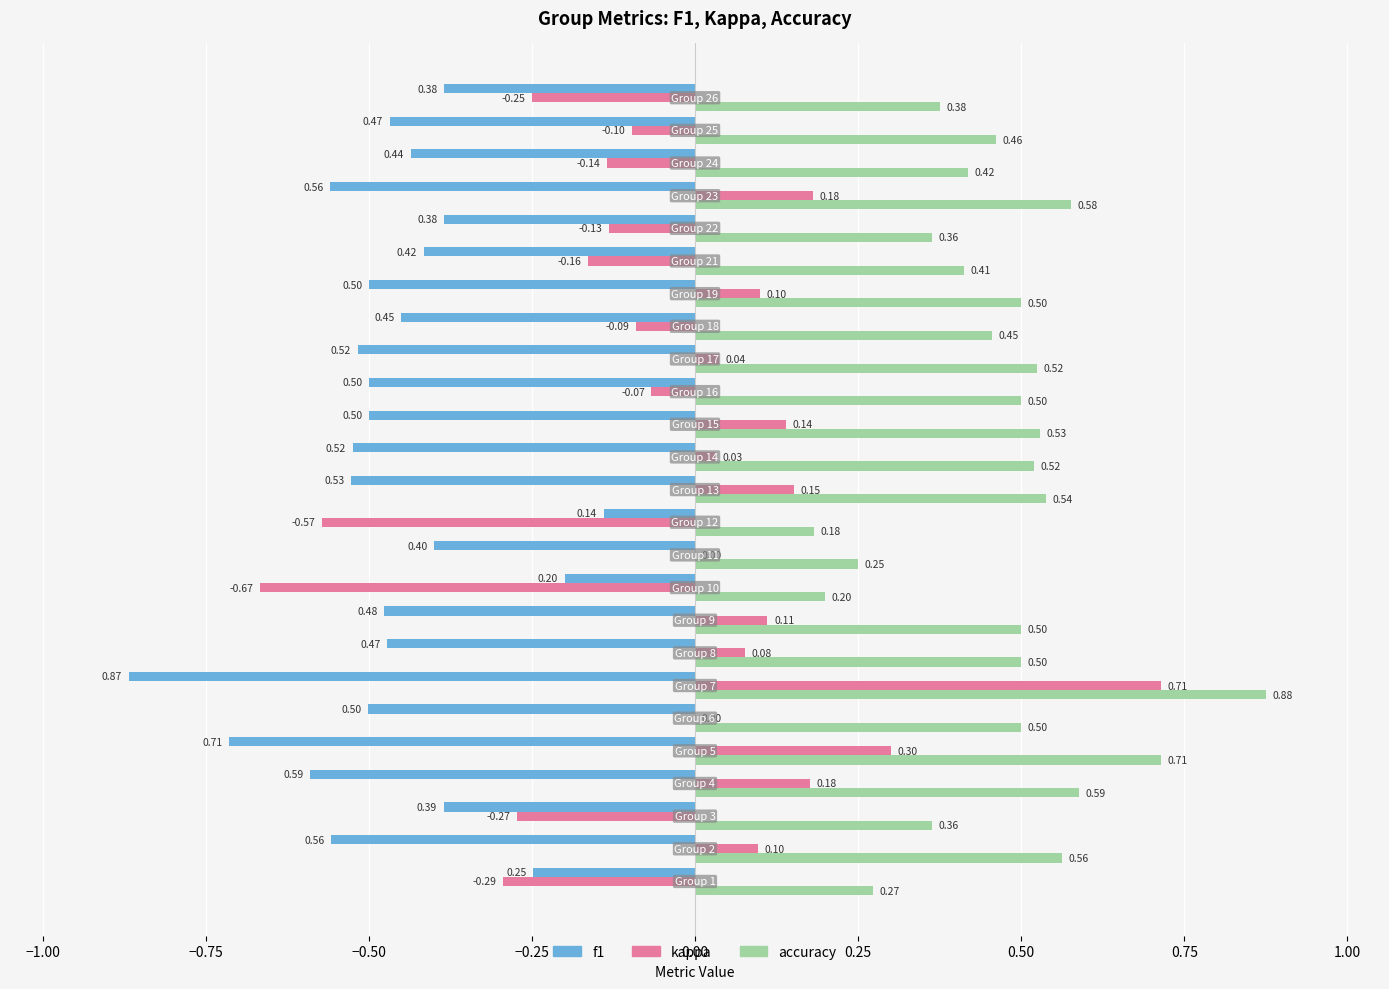

How many groups of bars are there?

25